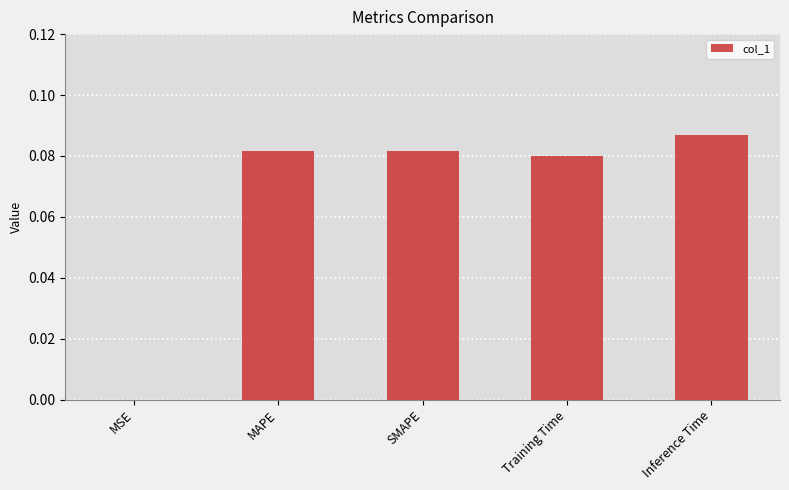

The value at SMAPE is 0.0. True or false?

False